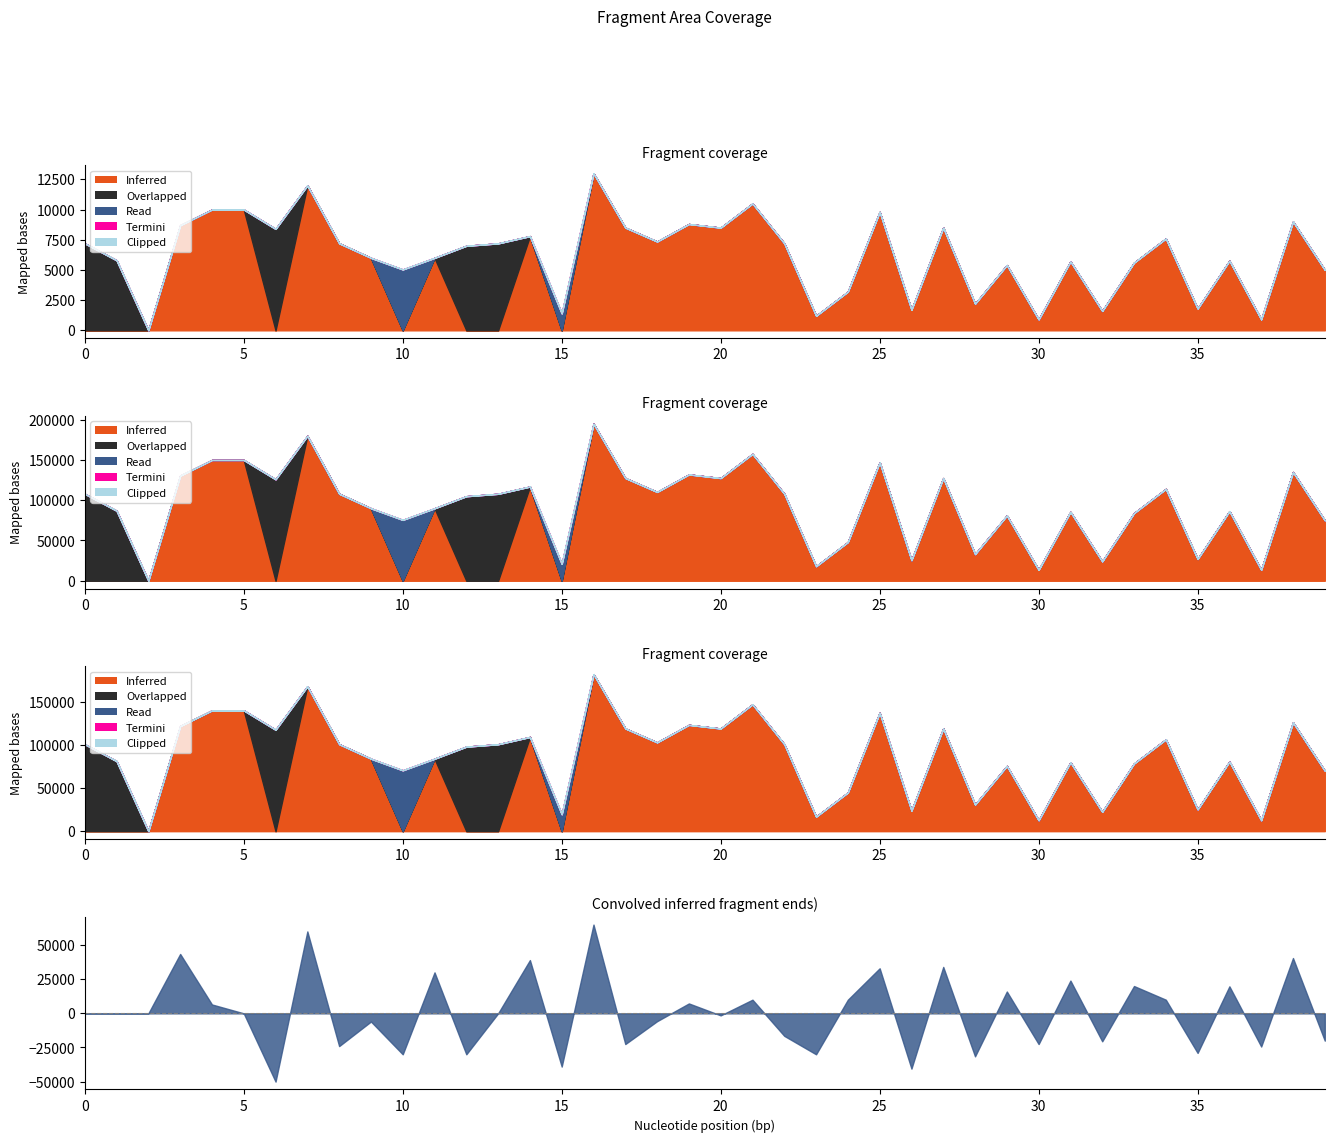

Between 9 and 26, which series saw the biggest shift?

Inferred